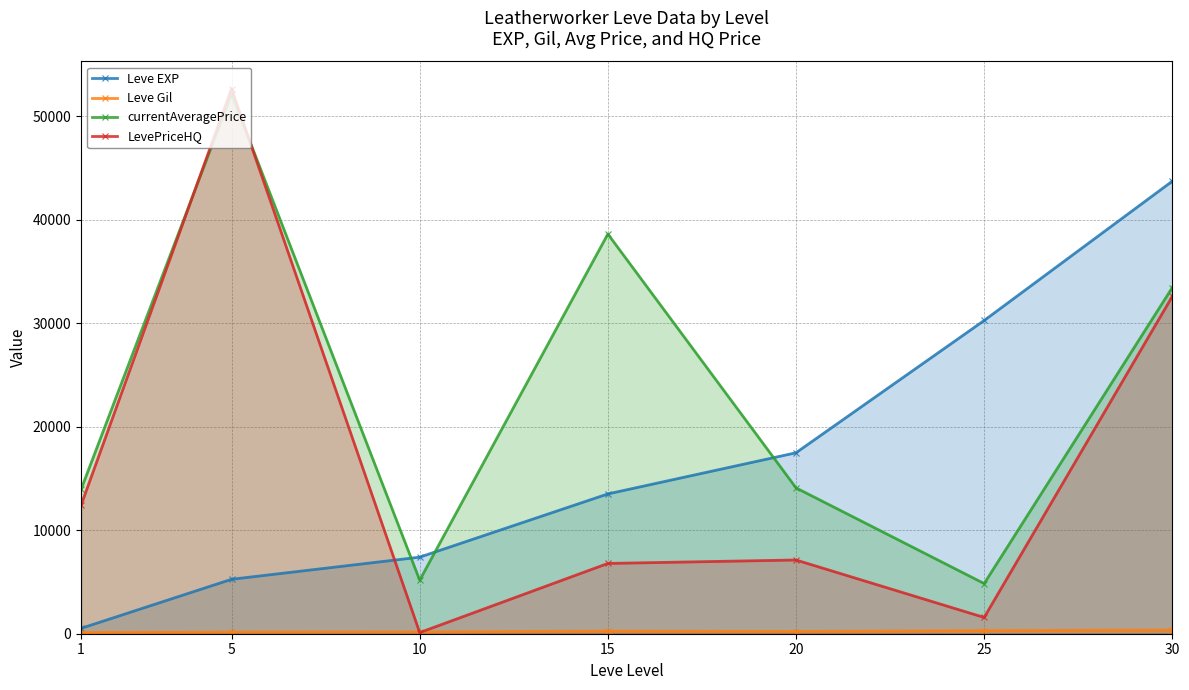

Reading left to right, what are all the values shown in this chart?

Leve EXP: 520.0	5261.7	7400.0	13510.0	17486.7	30270.0	43730.0
Leve Gil: 112.3	159.0	170.7	249.7	214.2	297.3	361.0
currentAveragePrice: 13937.2	52150.3	5175.3	38624.2	14095.2	4848.2	33452.8
LevePriceHQ: 12410.5	52666.3	111.2	6792.0	7125.0	1571.7	32601.8